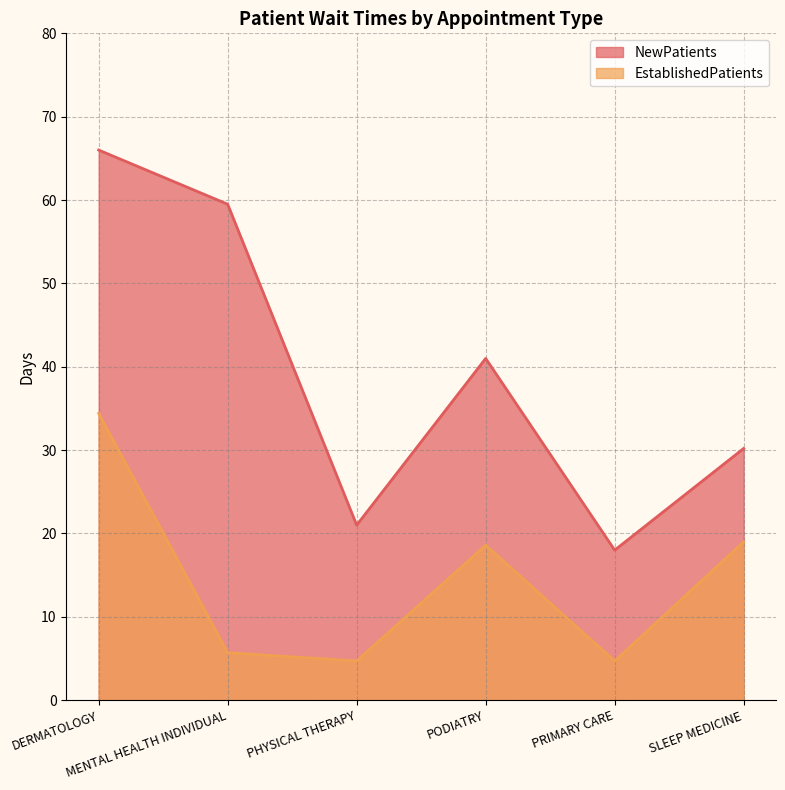

True or false: EstablishedPatients and NewPatients intersect in this chart.

False